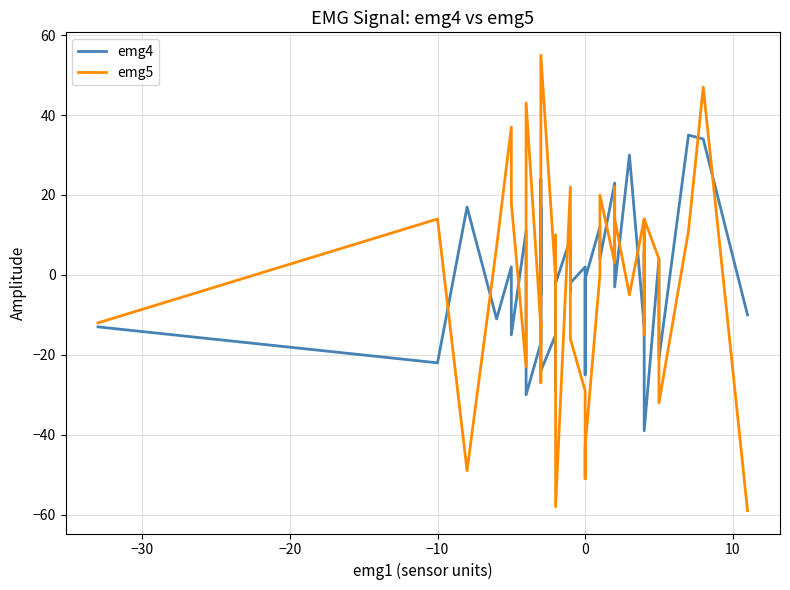

Rank the series by their maximum value, from highest to lowest.

emg5, emg4